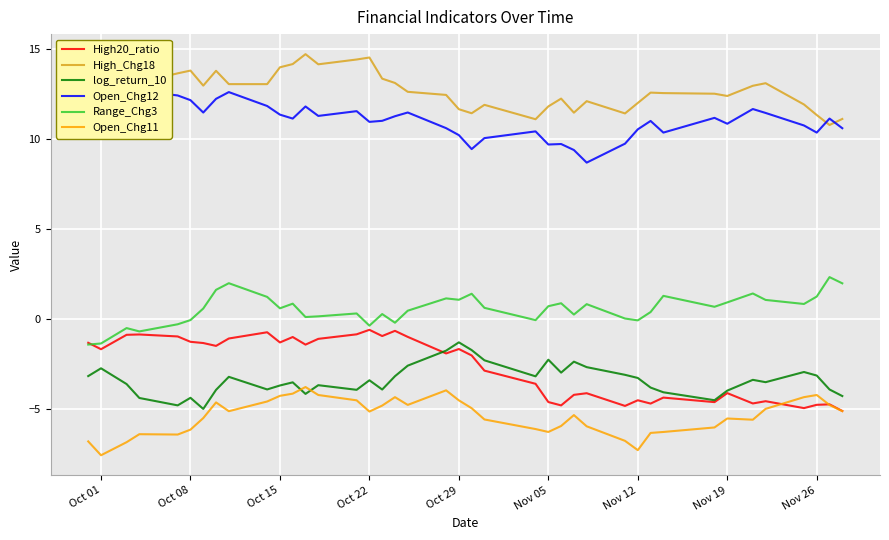

What is the minimum value for High_Chg18?

10.8